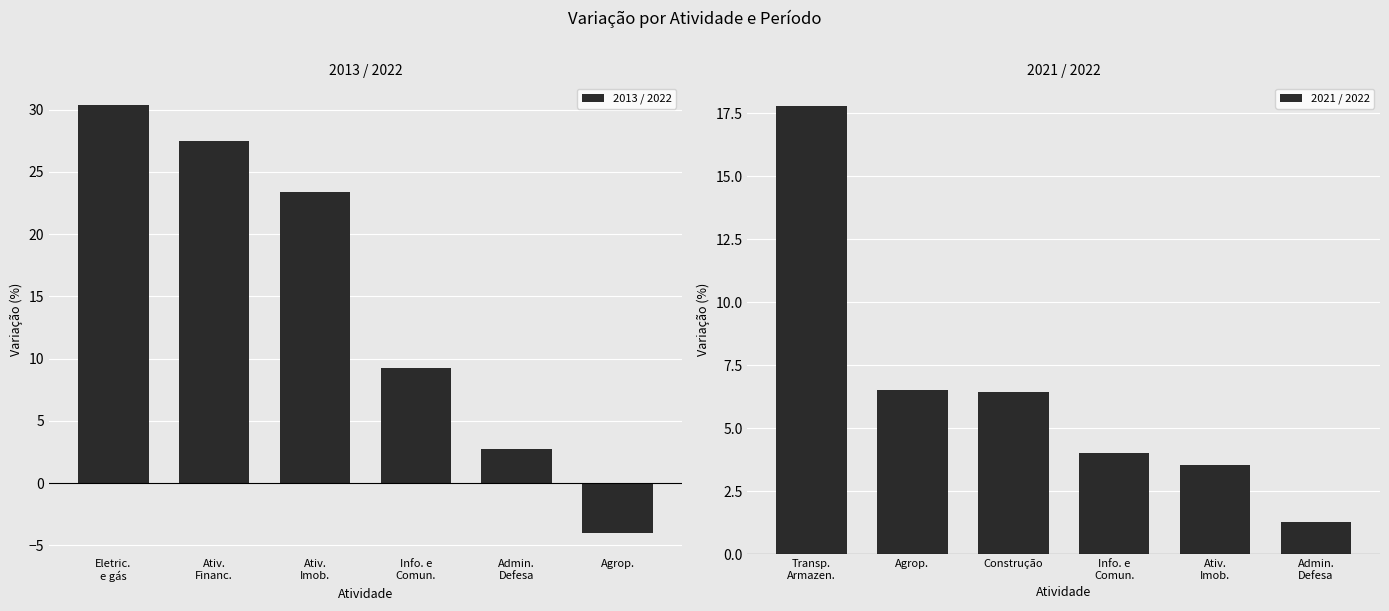

What are all the series names shown in the legend?

2013 / 2022, 2021 / 2022